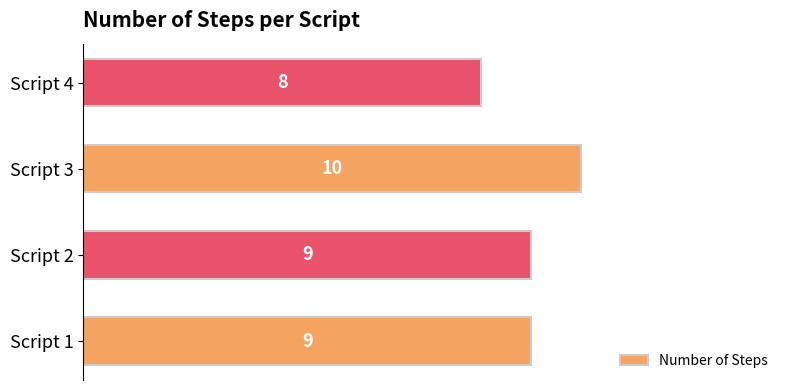

How many categories are shown in the chart?

4